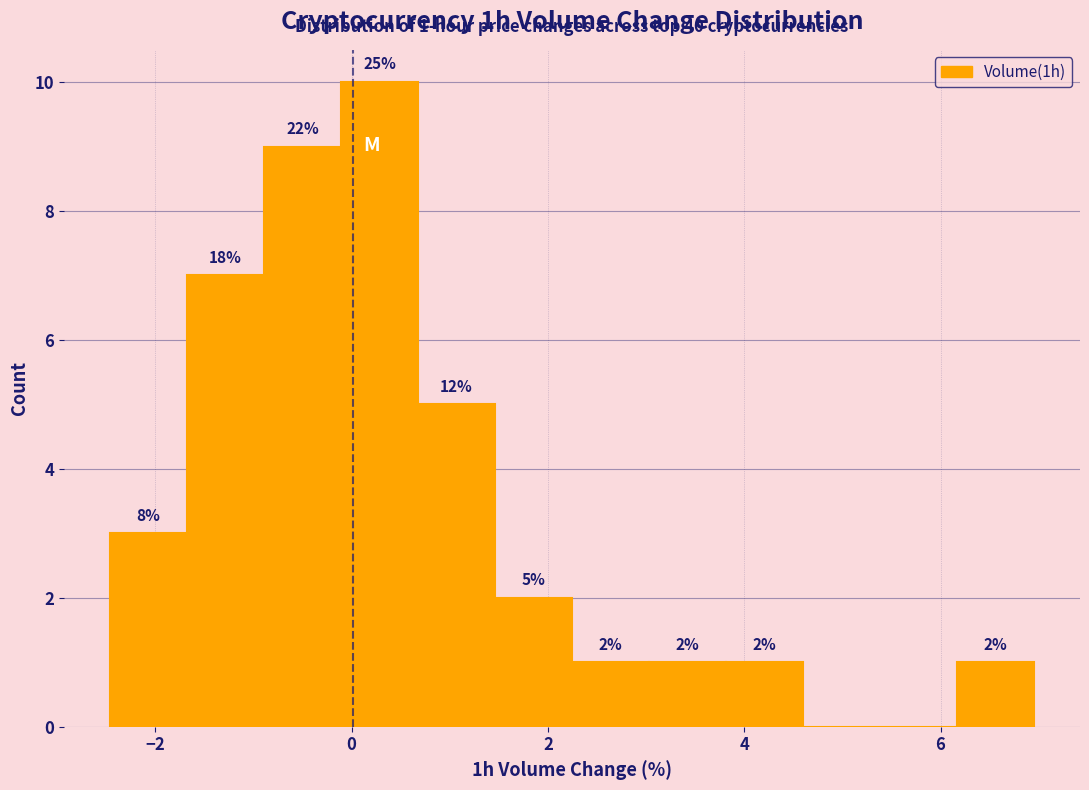

Around what value on the x-axis is the tallest bar? Give the approximate position of its centre, as read against the axis.

0.2